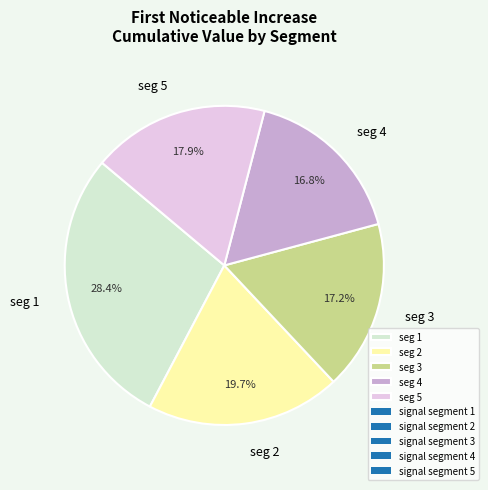

Which slice is the largest?

seg 1